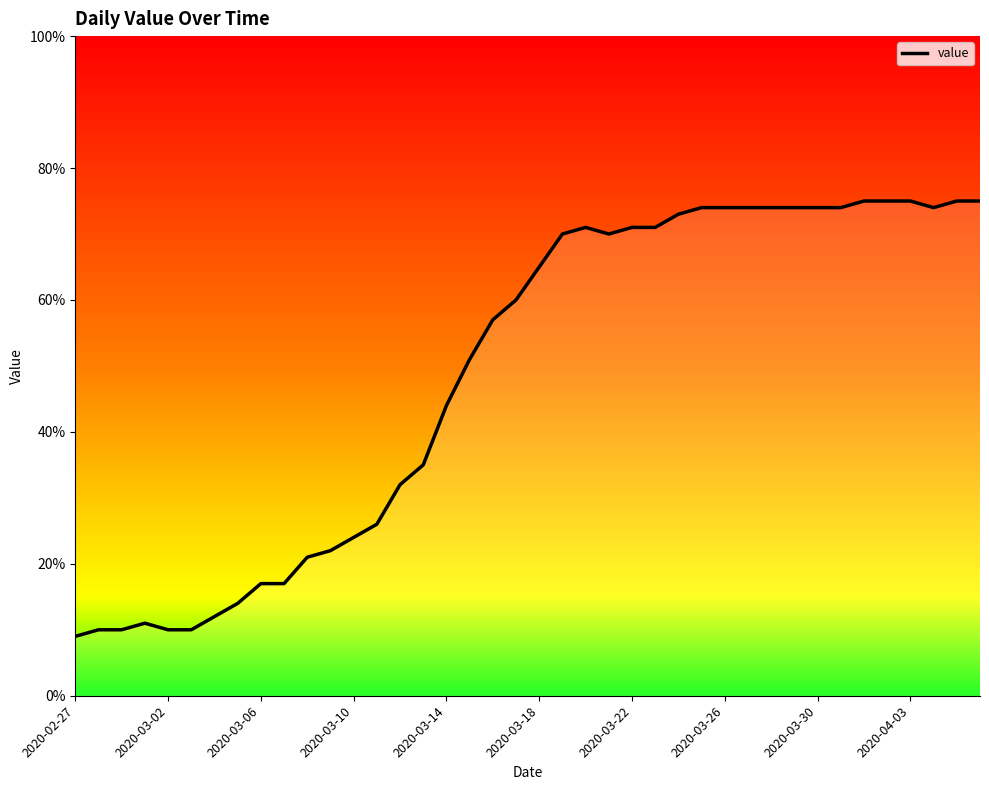

Reading left to right, extract all data points from this chart.

9	10	10	11	10	10	12	14	17	17	21	22	24	26	32	35	44	51	57	60	65	70	71	70	71	71	73	74	74	74	74	74	74	74	75	75	75	74	75	75